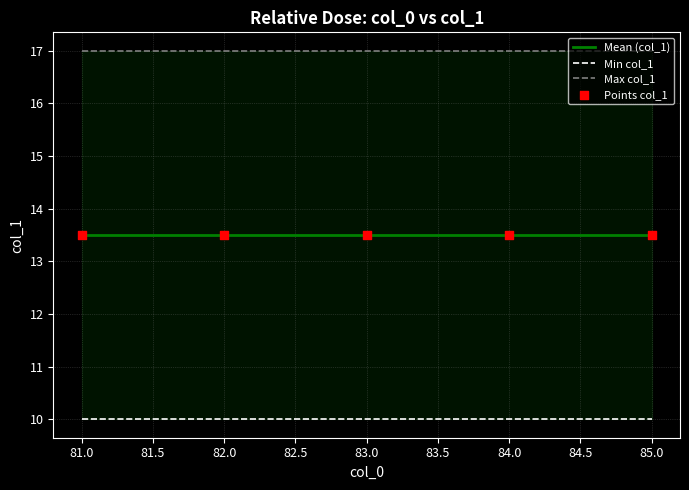

At how many categories does at least one series exceed 11?

5